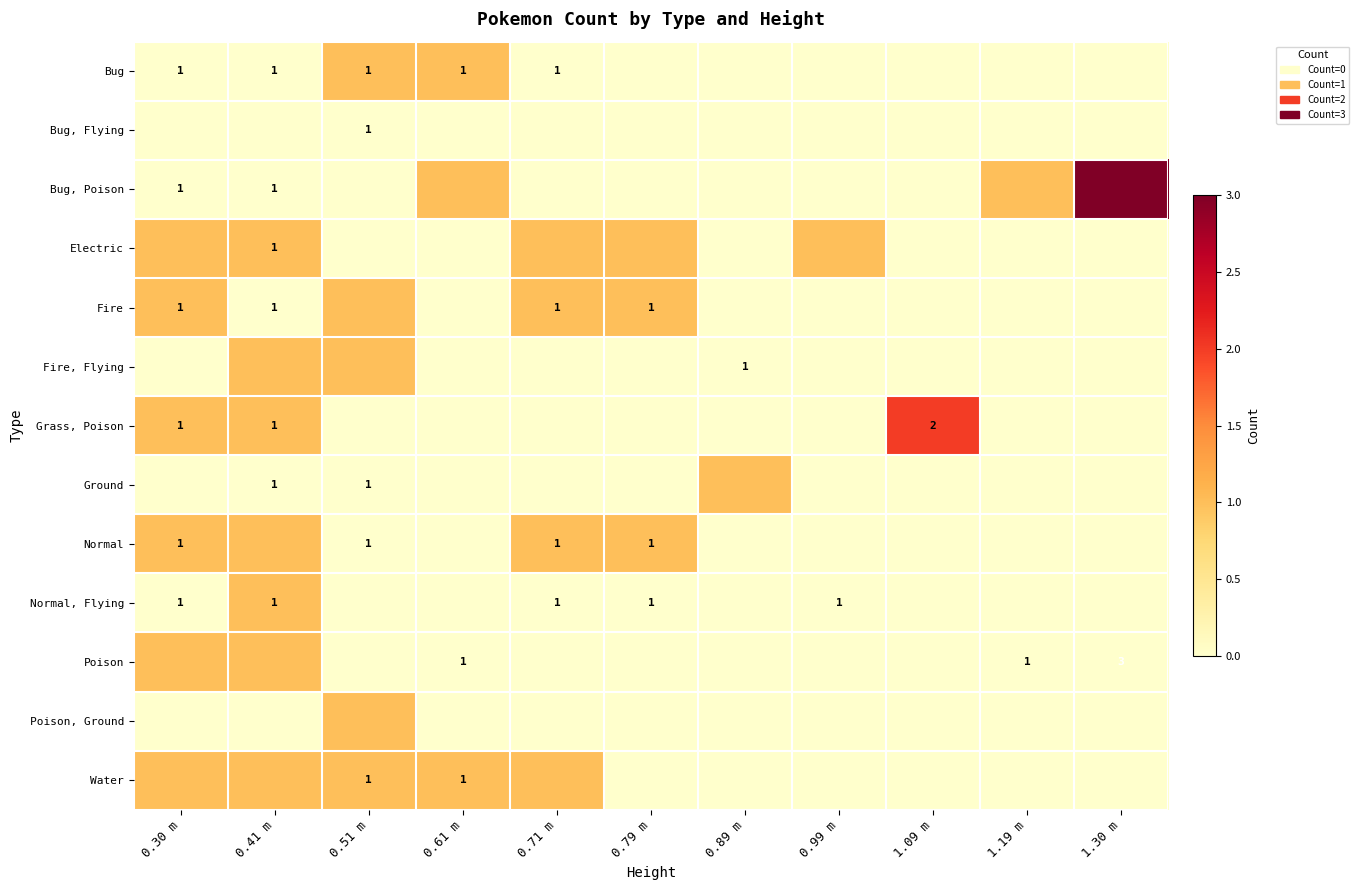

How many series are shown in this chart?

13